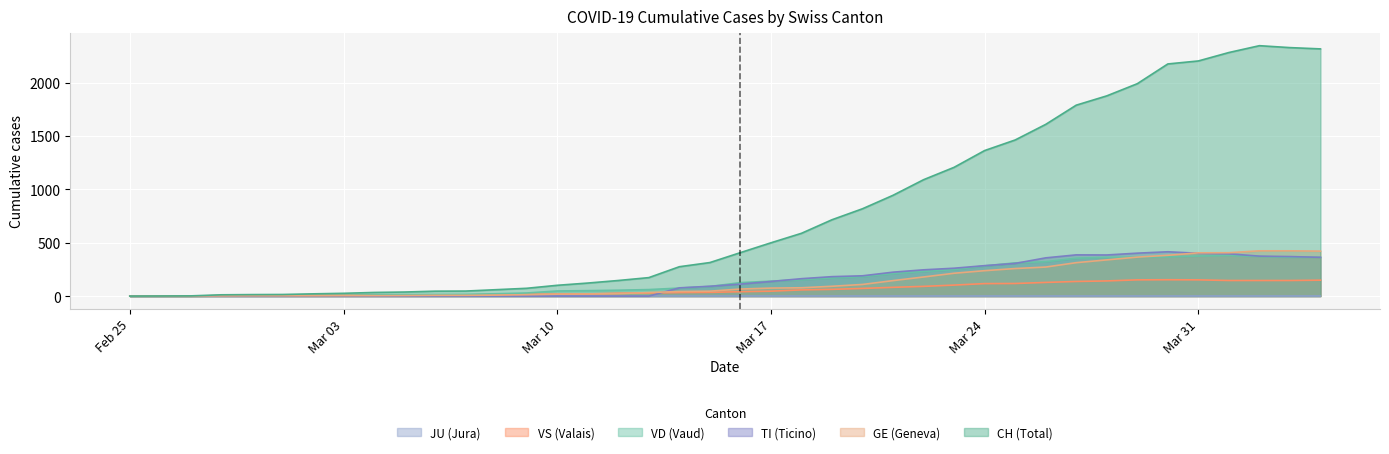

True or false: VD has a value of 313 at 2020-03-22.

False